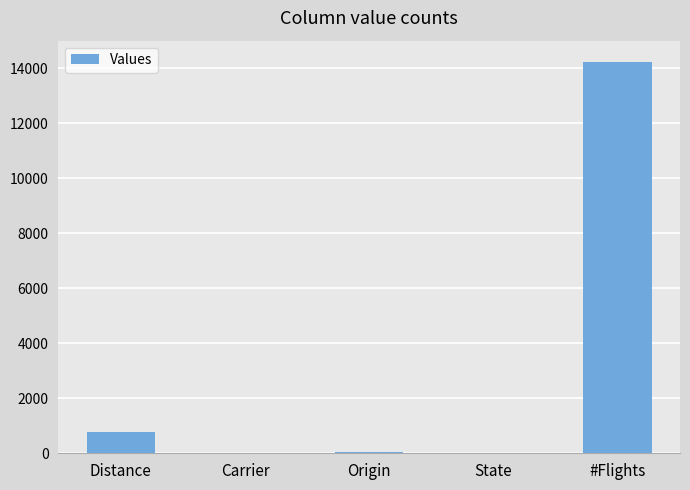

What is the change in value from Distance to Carrier?

-758